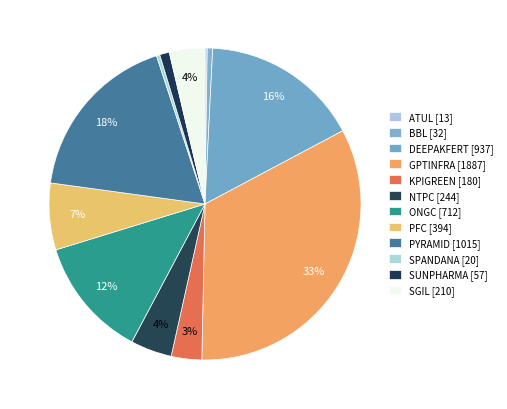

Is there any slice that represents more than half of the pie?

No